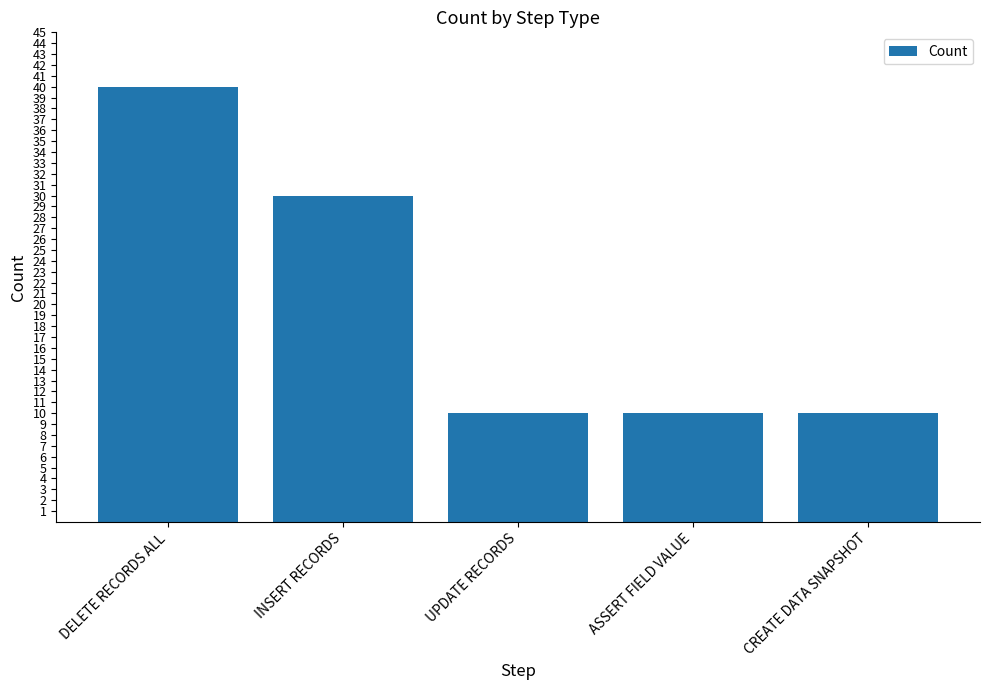

What is the smallest value displayed?

10